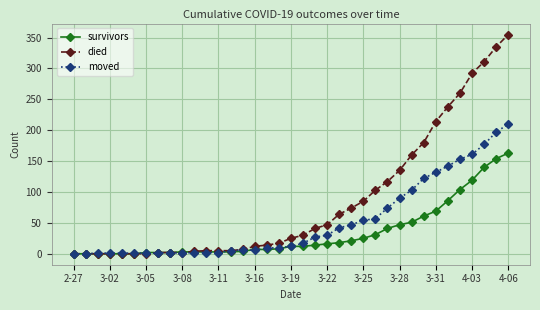

Which series has the largest total across all categories?

died